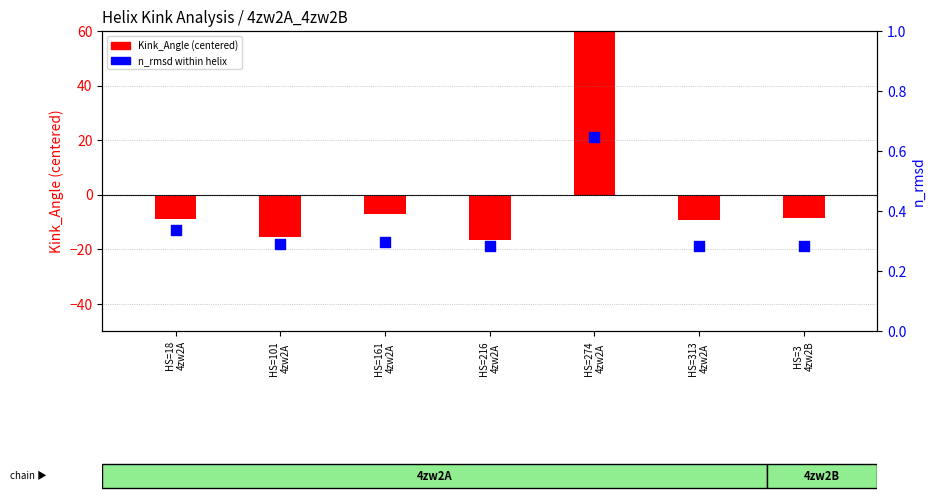

What is the total value across all series at HS=3
4zw2B?

-8.1